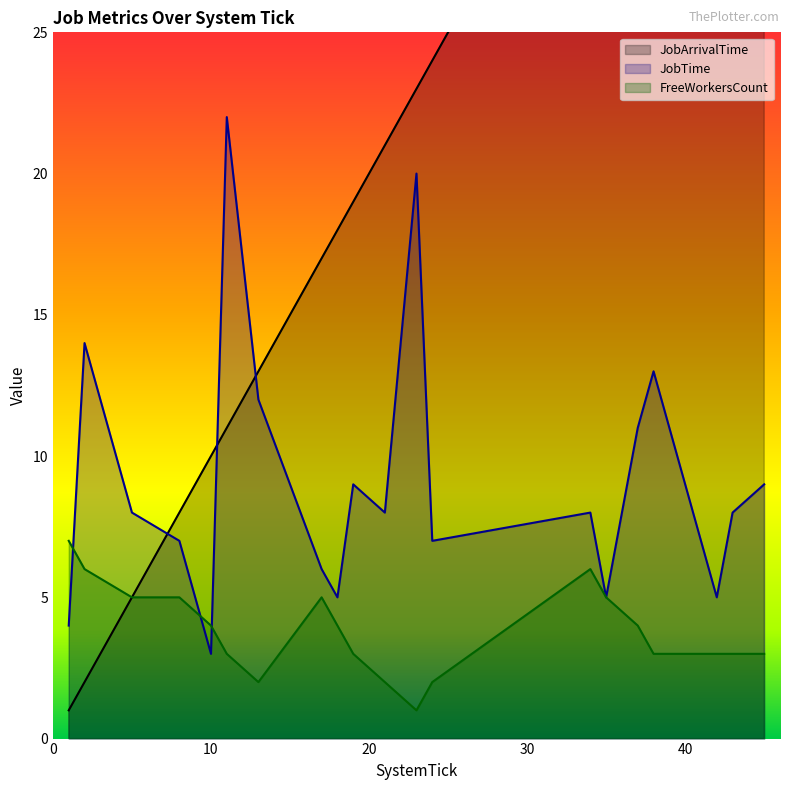

How many categories are shown in the chart?

20